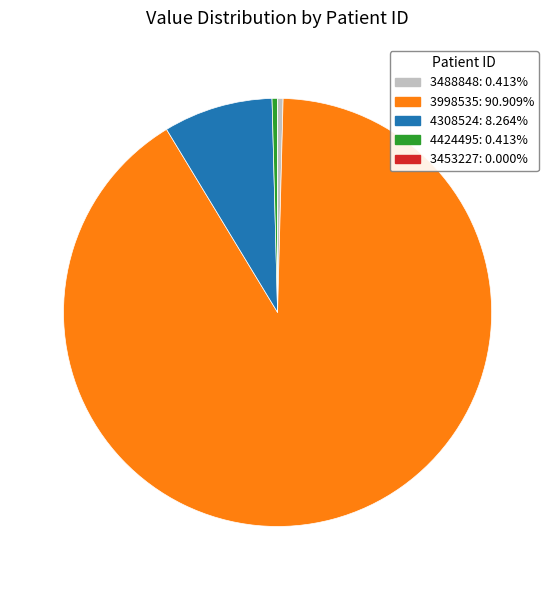

Which category has the biggest portion of the pie?

3998535